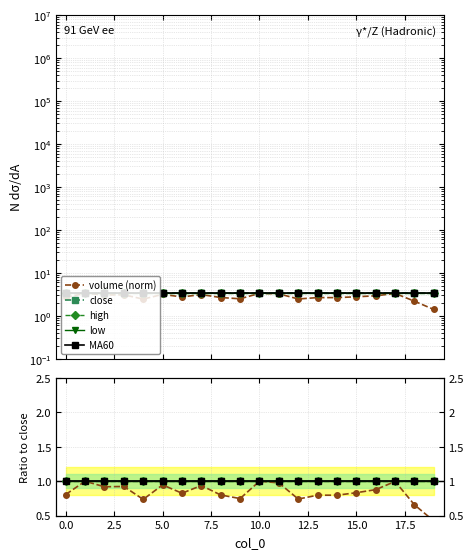

At which category is the sum across all series the highest?

10